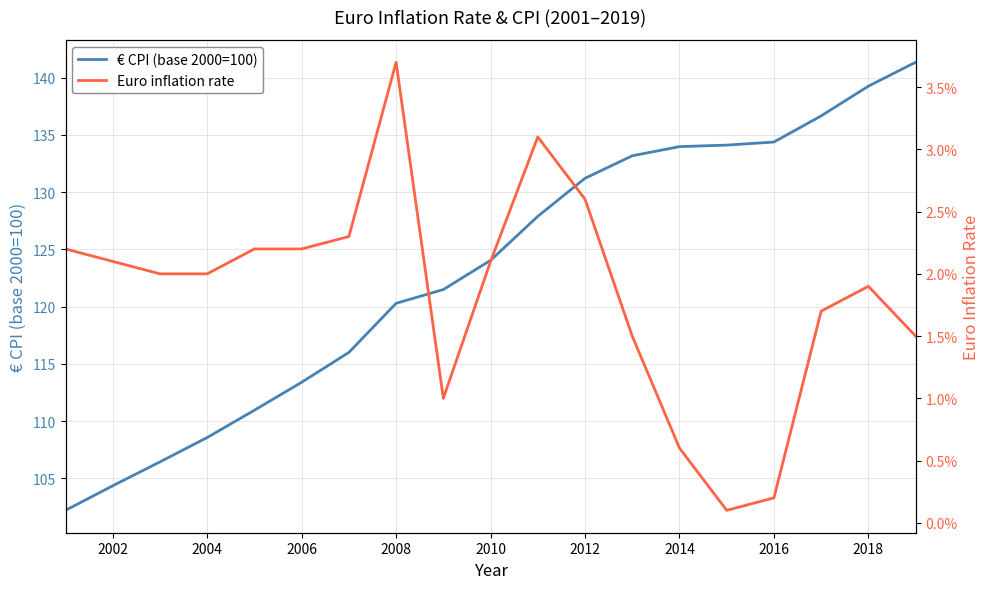

What is the average value of the € CPI (base 2000=100) series?

123.1